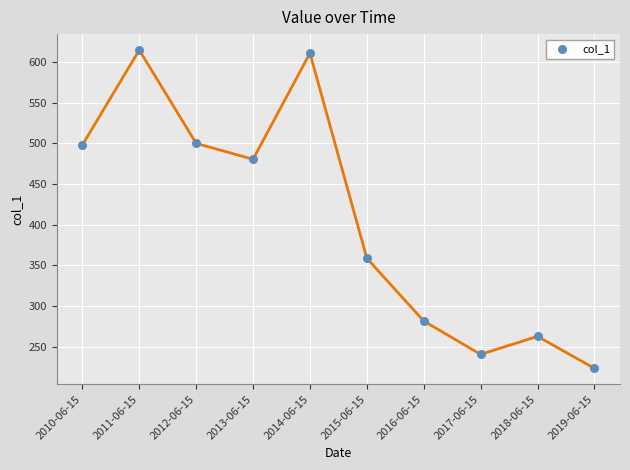

What is the average Y value?

407.2